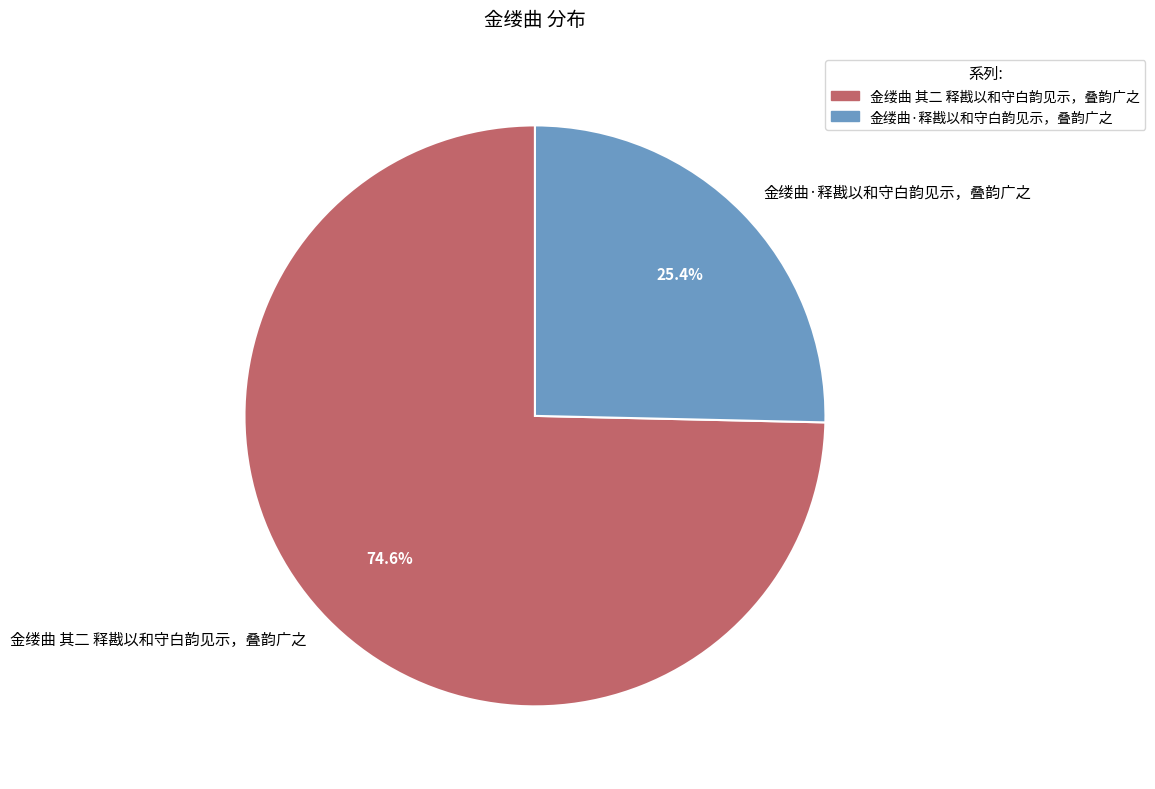

Which has a higher value, 金缕曲 其二 释戡以和守白韵见示，叠韵广之 or 金缕曲·释戡以和守白韵见示，叠韵广之?

金缕曲 其二 释戡以和守白韵见示，叠韵广之